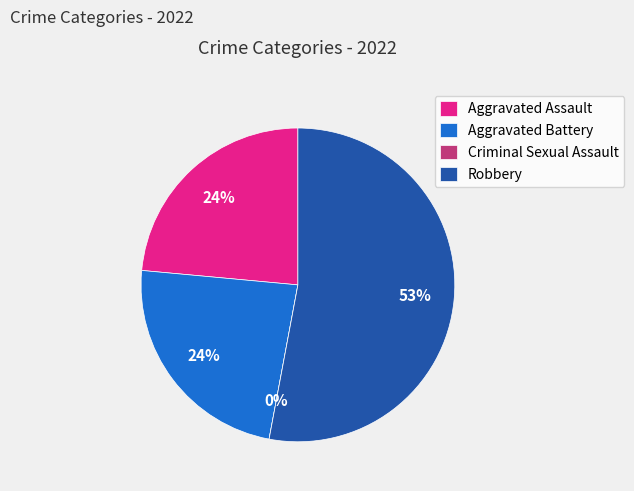

To the nearest percent, what percentage of the pie is Robbery?

53%